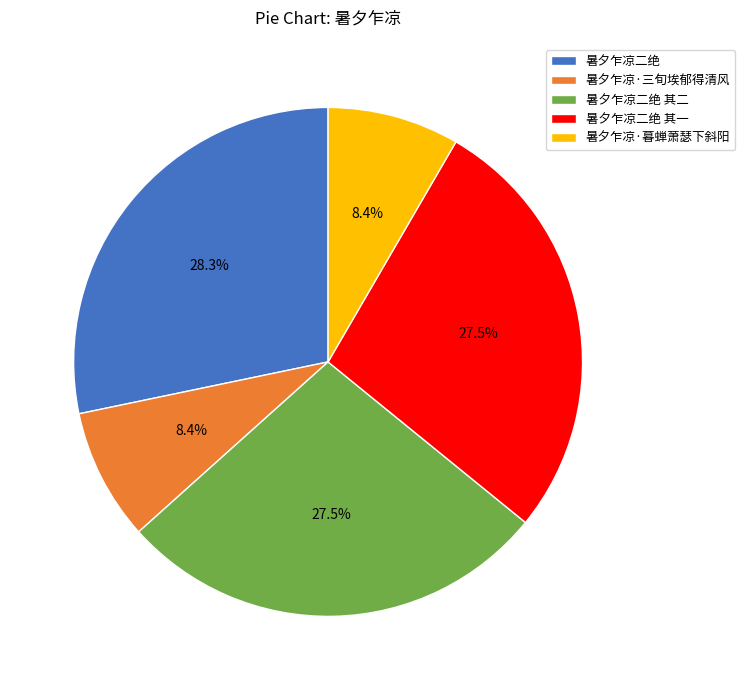

Between 暑夕乍凉二绝 其一 and 暑夕乍凉·暮蝉萧瑟下斜阳, which is larger?

暑夕乍凉二绝 其一